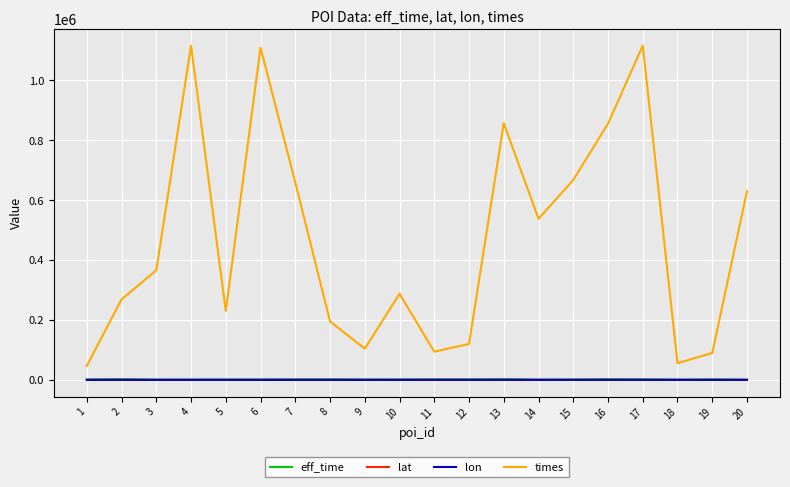

What is the greatest value displayed?

1115738.0